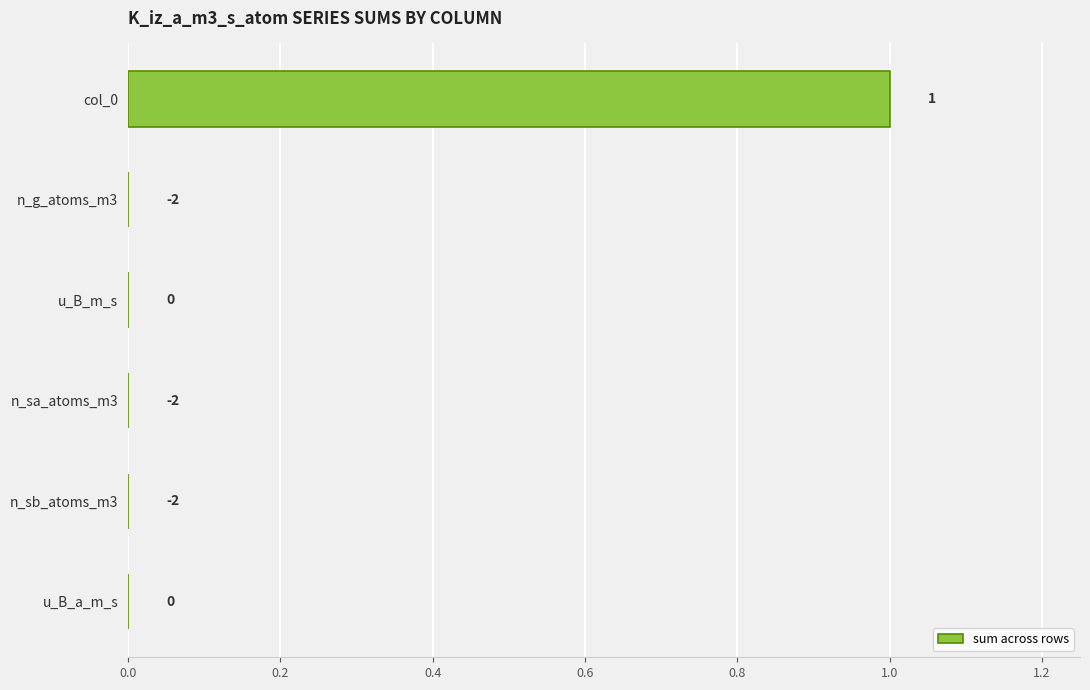

Reading top to bottom, what are all the values shown in this chart?

col_0=1	n_g_atoms_m3=0	u_B_m_s=0	n_sa_atoms_m3=0	n_sb_atoms_m3=0	u_B_a_m_s=0